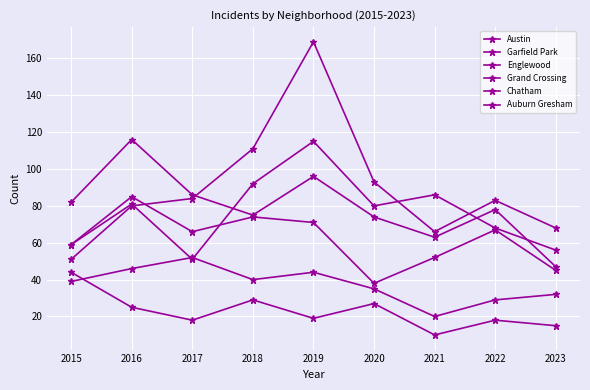

Reading left to right, extract all data points from this chart.

Austin: 2015=59	2016=81	2017=51	2018=92	2019=115	2020=80	2021=86	2022=68	2023=56
Garfield Park: 2015=51	2016=80	2017=84	2018=111	2019=169	2020=93	2021=66	2022=83	2023=68
Englewood: 2015=82	2016=116	2017=86	2018=75	2019=96	2020=74	2021=63	2022=78	2023=47
Grand Crossing: 2015=59	2016=85	2017=66	2018=74	2019=71	2020=38	2021=52	2022=67	2023=45
Chatham: 2015=39	2016=46	2017=52	2018=40	2019=44	2020=35	2021=20	2022=29	2023=32
Auburn Gresham: 2015=44	2016=25	2017=18	2018=29	2019=19	2020=27	2021=10	2022=18	2023=15